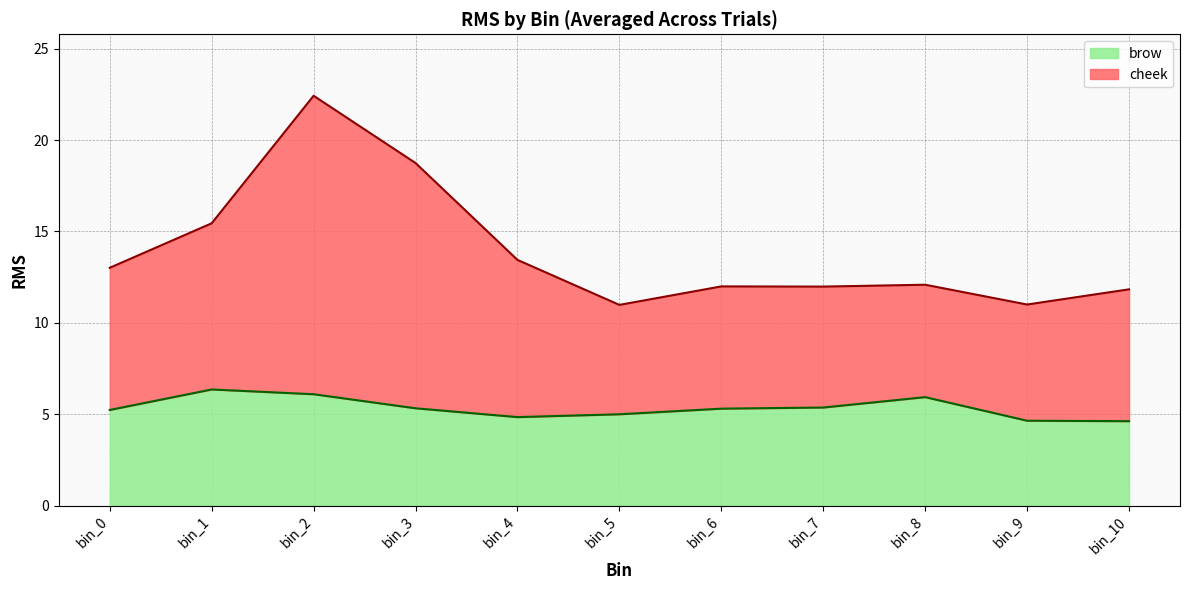

The brow series shows 8.7 at bin_1. True or false?

False